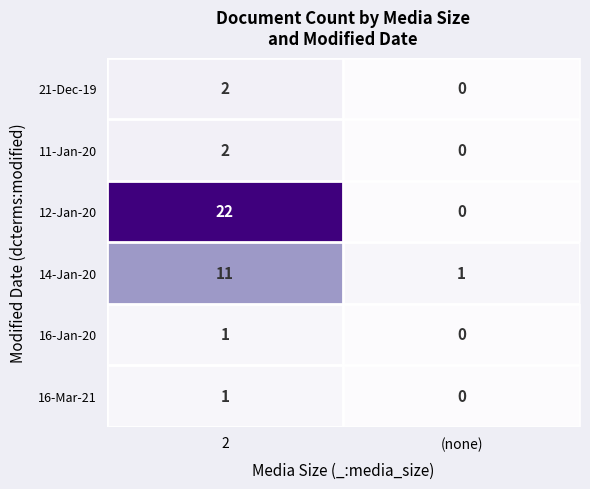

At which category does the chart reach its minimum across all series?

(none)